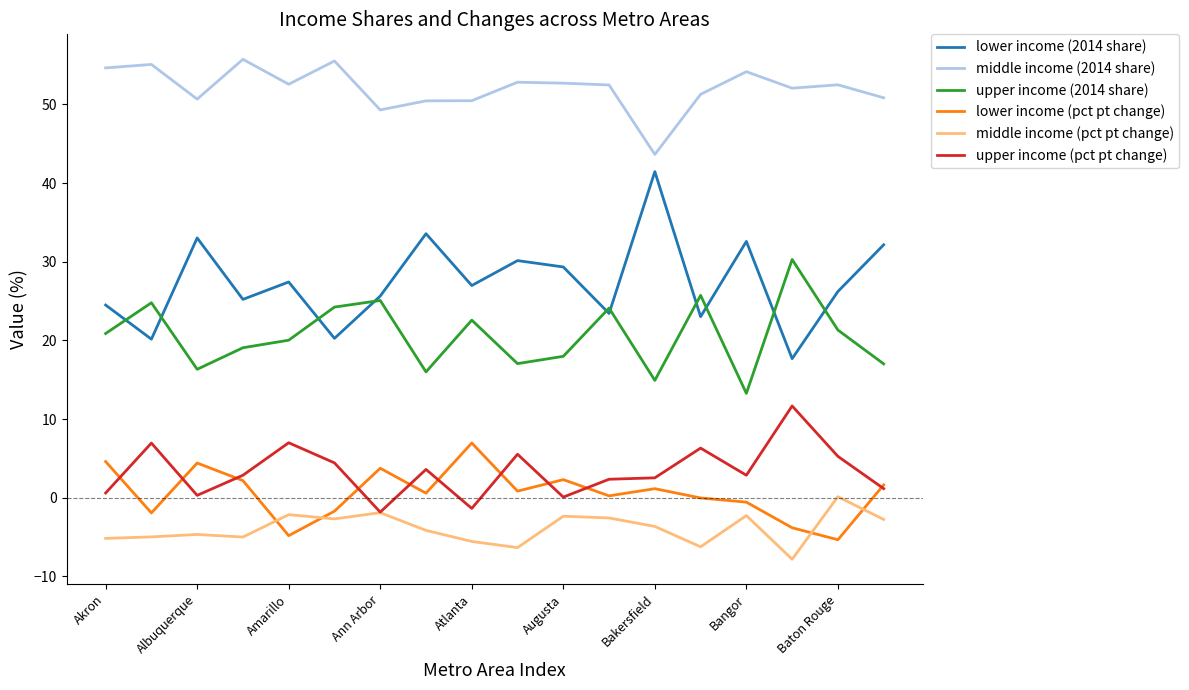

Rank the series by their maximum value, from lowest to highest.

middle income (pct pt change), lower income (pct pt change), upper income (pct pt change), upper income (2014 share), lower income (2014 share), middle income (2014 share)